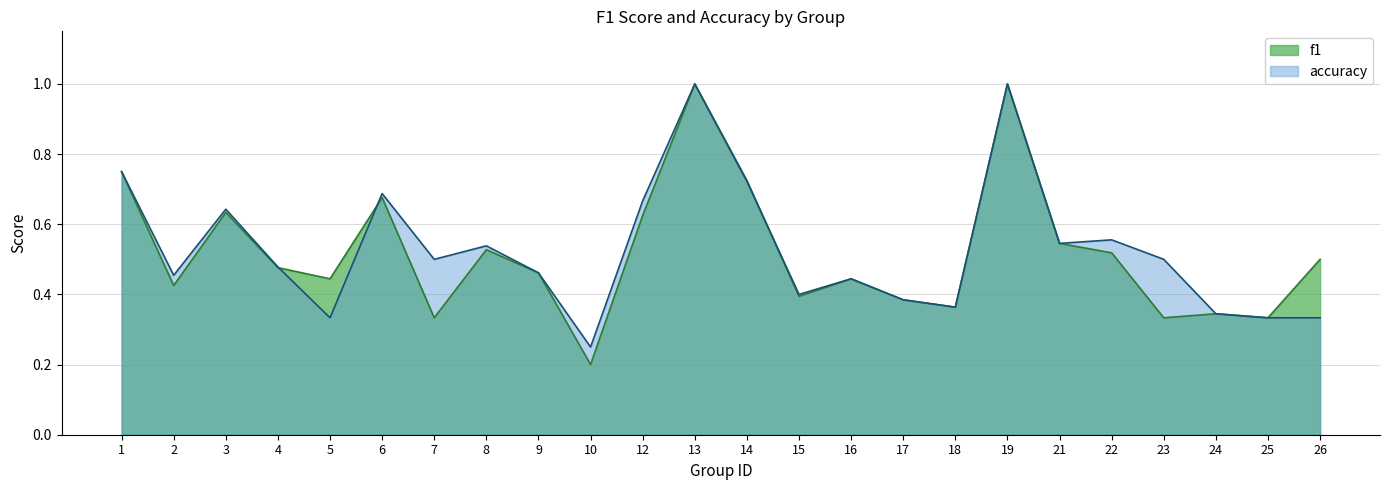

How many lines are shown in the chart?

2